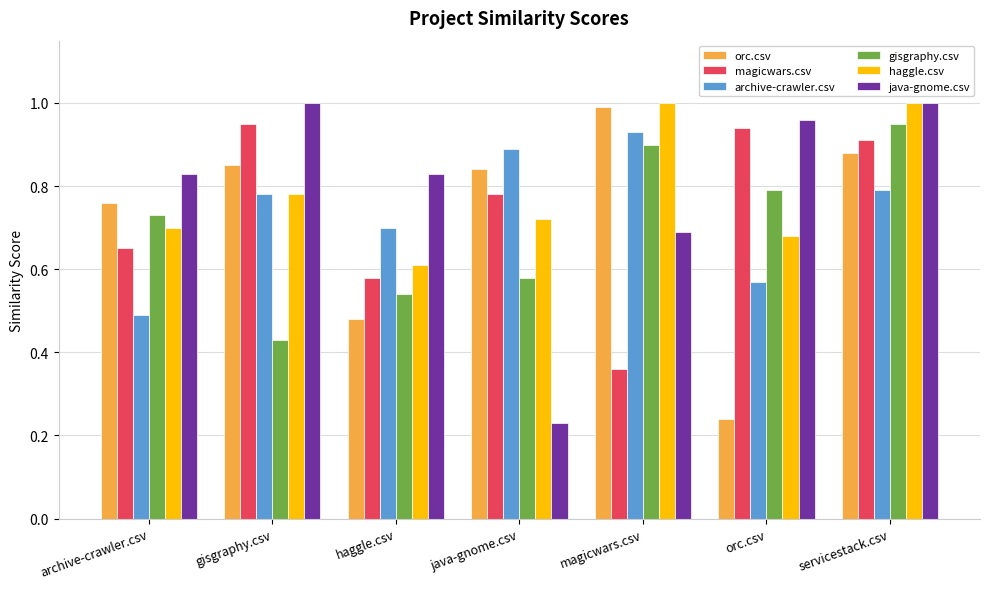

What position from the left is servicestack.csv?

7